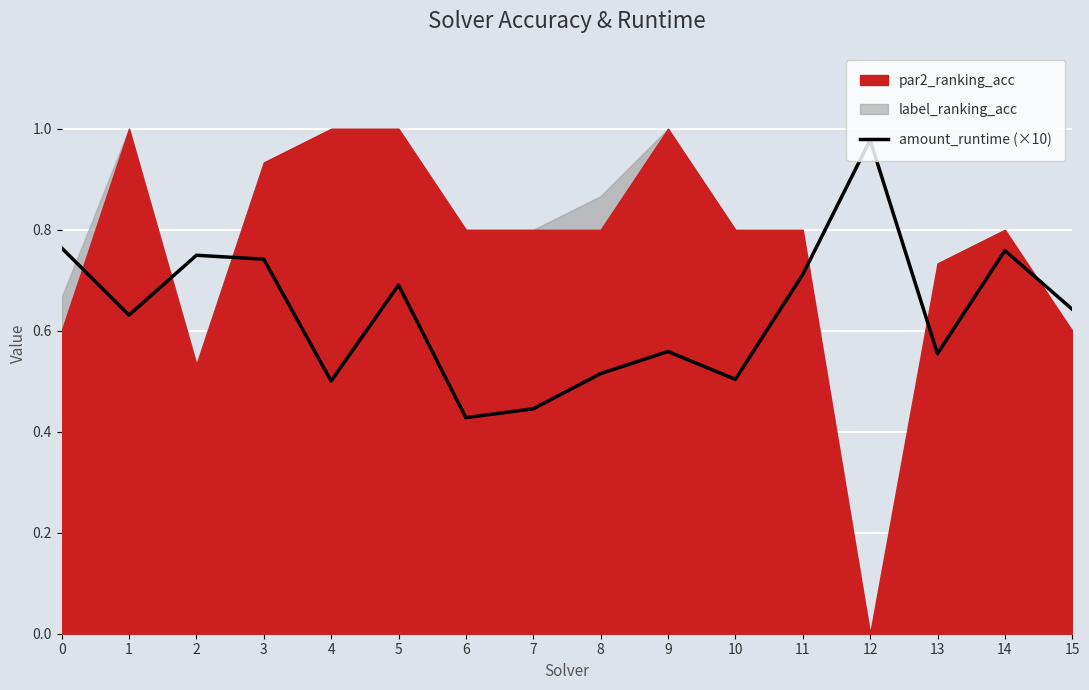

How many interior local peaks (higher than both neighbors) does the data have?

5